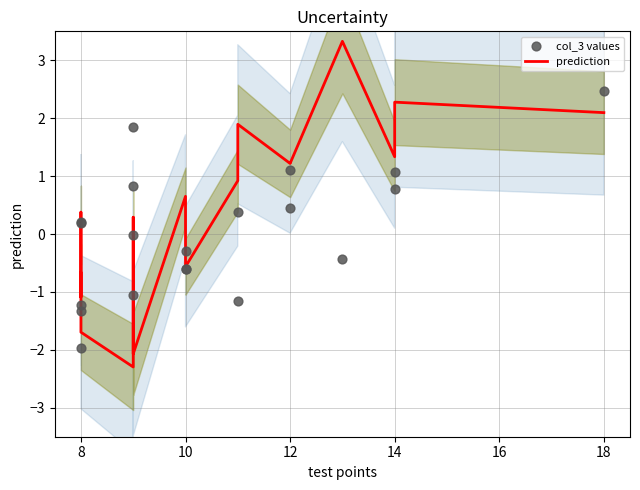

What are all the series names shown in the legend?

prediction, col_3 values